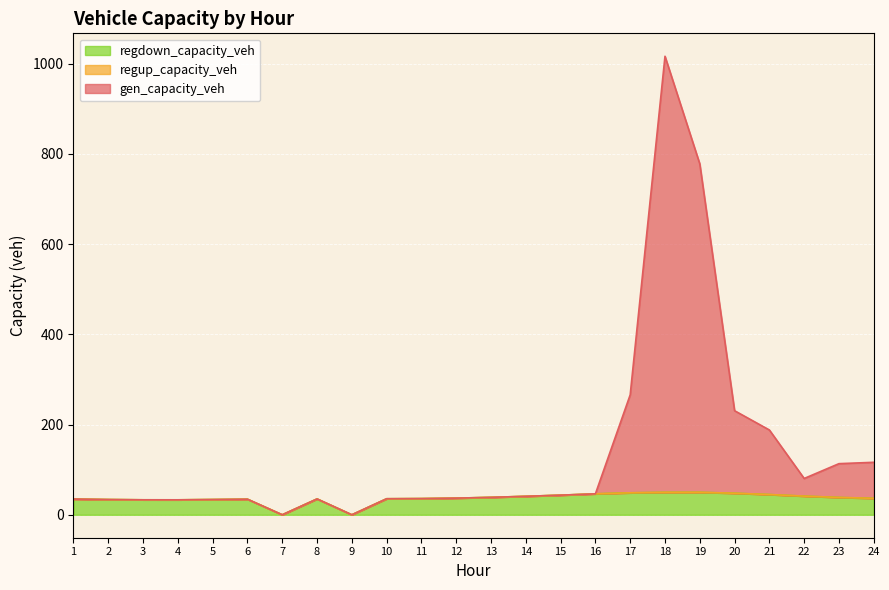

At which category is the sum across all series the highest?

18